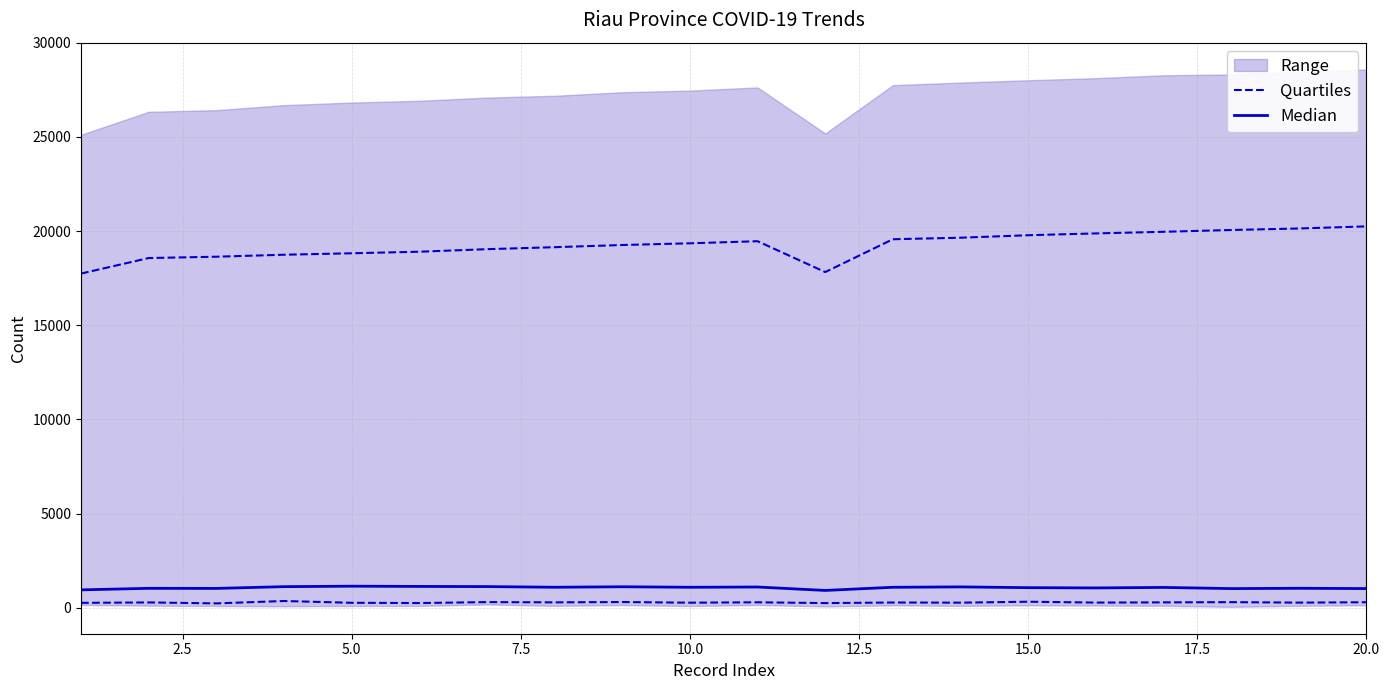

True or false: Quartiles has more than 1 points higher than both neighbors.

True